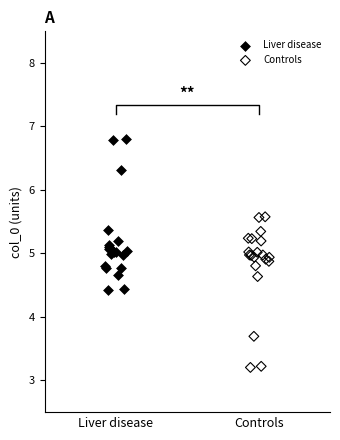

What are all the series names shown in the legend?

Liver disease, Controls